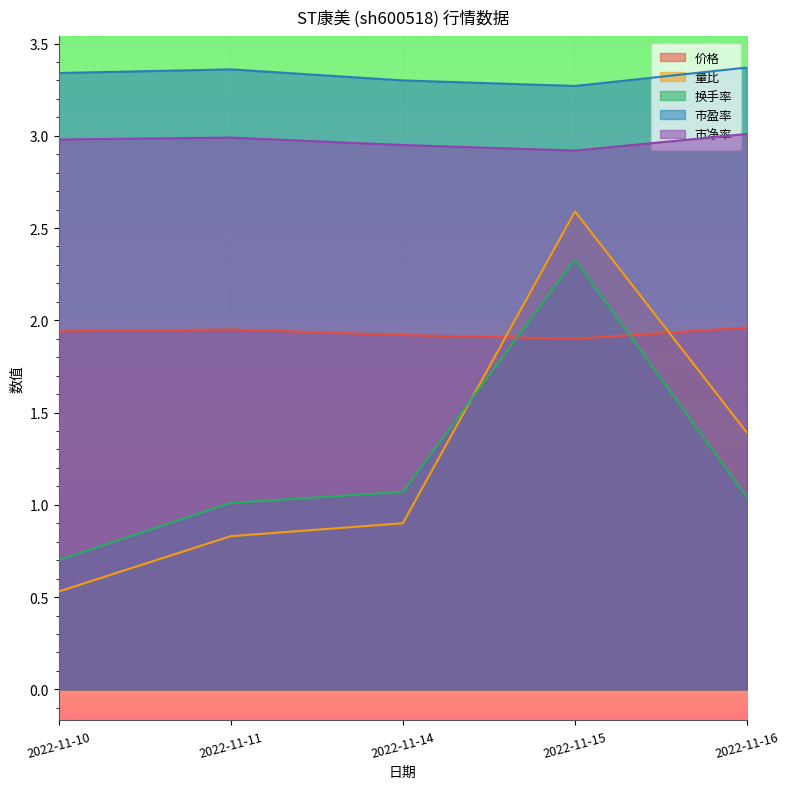

Reading right to left, what are all the values shown in this chart?

价格: 2022-11-16=2.0	2022-11-15=1.9	2022-11-14=1.9	2022-11-11=1.9	2022-11-10=1.9
量比: 2022-11-16=1.4	2022-11-15=2.6	2022-11-14=0.9	2022-11-11=0.8	2022-11-10=0.5
换手率: 2022-11-16=1.0	2022-11-15=2.3	2022-11-14=1.1	2022-11-11=1.0	2022-11-10=0.7
市盈率: 2022-11-16=3.4	2022-11-15=3.3	2022-11-14=3.3	2022-11-11=3.4	2022-11-10=3.3
市净率: 2022-11-16=3.0	2022-11-15=2.9	2022-11-14=3.0	2022-11-11=3.0	2022-11-10=3.0